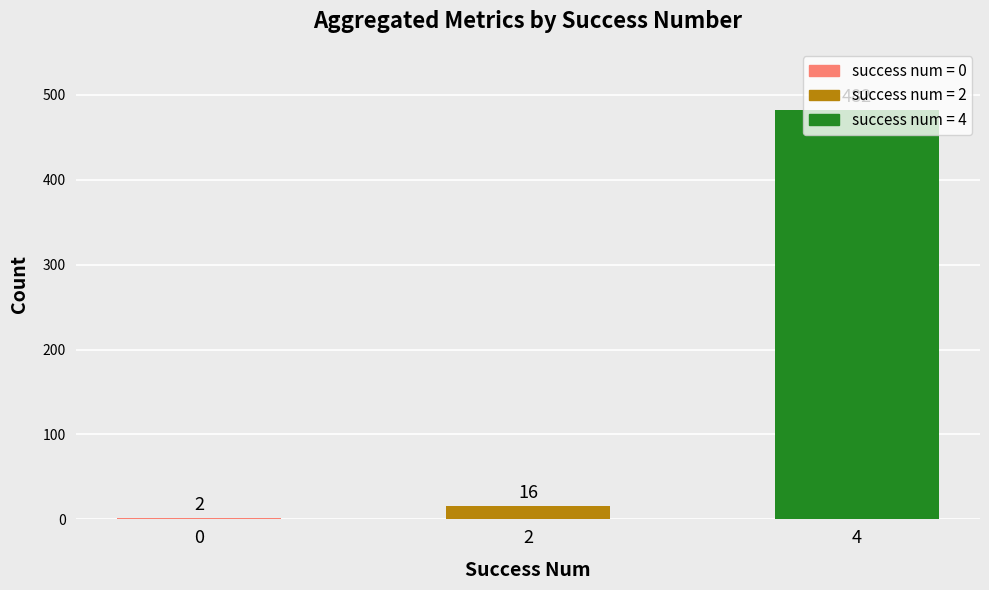

List the labels in order of value, largest first.

4, 2, 0